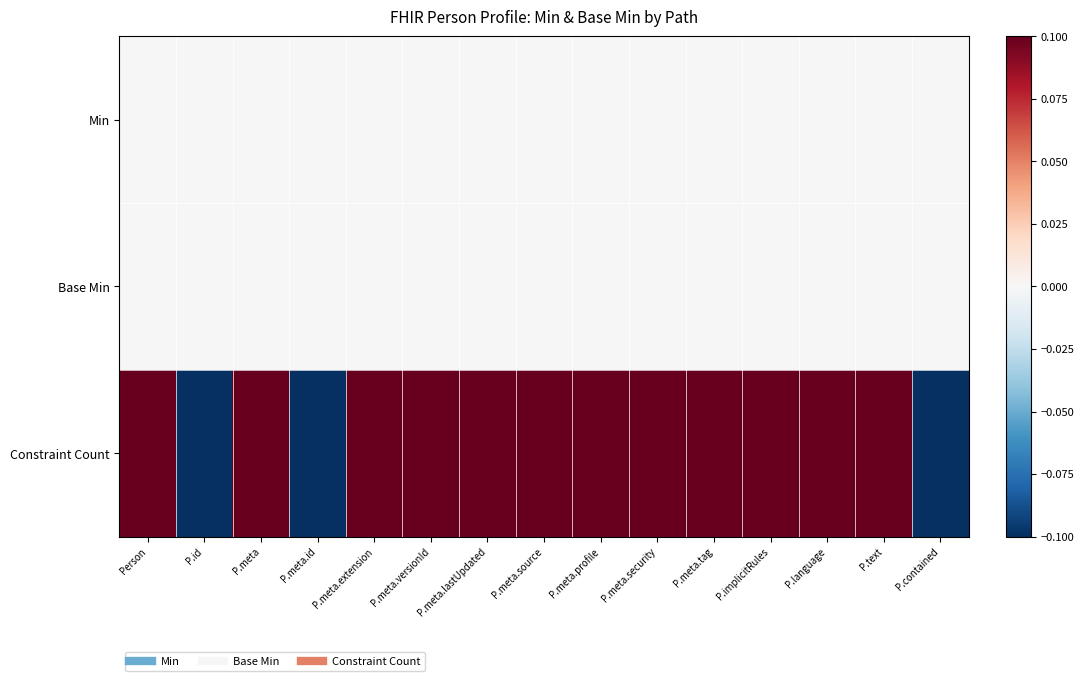

Reading left to right, list all the values displayed in this chart.

Min: Person=0.0	P.id=0.0	P.meta=0.0	P.meta.id=0.0	P.meta.extension=0.0	P.meta.versionId=0.0	P.meta.lastUpdated=0.0	P.meta.source=0.0	P.meta.profile=0.0	P.meta.security=0.0	P.meta.tag=0.0	P.implicitRules=0.0	P.language=0.0	P.text=0.0	P.contained=0.0
Base Min: Person=0.0	P.id=0.0	P.meta=0.0	P.meta.id=0.0	P.meta.extension=0.0	P.meta.versionId=0.0	P.meta.lastUpdated=0.0	P.meta.source=0.0	P.meta.profile=0.0	P.meta.security=0.0	P.meta.tag=0.0	P.implicitRules=0.0	P.language=0.0	P.text=0.0	P.contained=0.0
Constraint Count: Person=0.1	P.id=-0.4	P.meta=0.1	P.meta.id=-0.4	P.meta.extension=0.1	P.meta.versionId=0.1	P.meta.lastUpdated=0.1	P.meta.source=0.1	P.meta.profile=0.1	P.meta.security=0.1	P.meta.tag=0.1	P.implicitRules=0.1	P.language=0.1	P.text=0.1	P.contained=-0.4